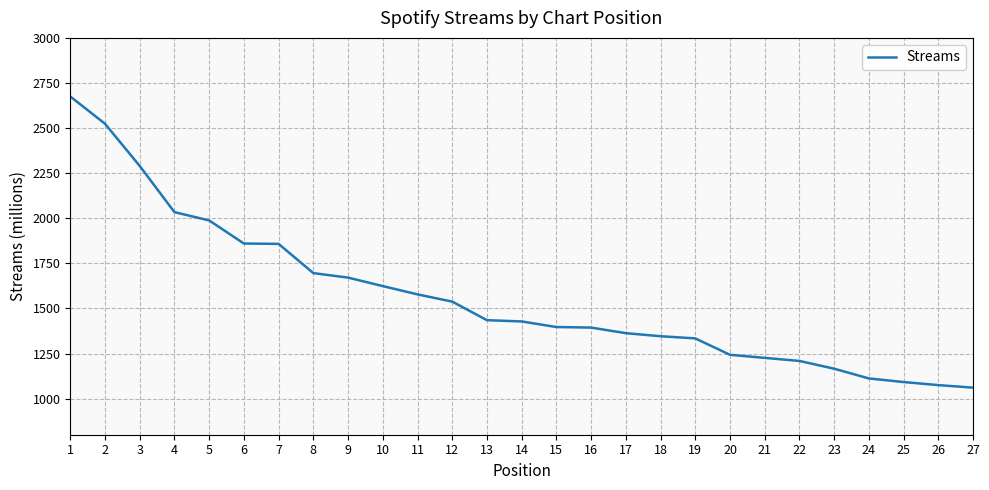

What is the maximum value shown in the chart?

2675